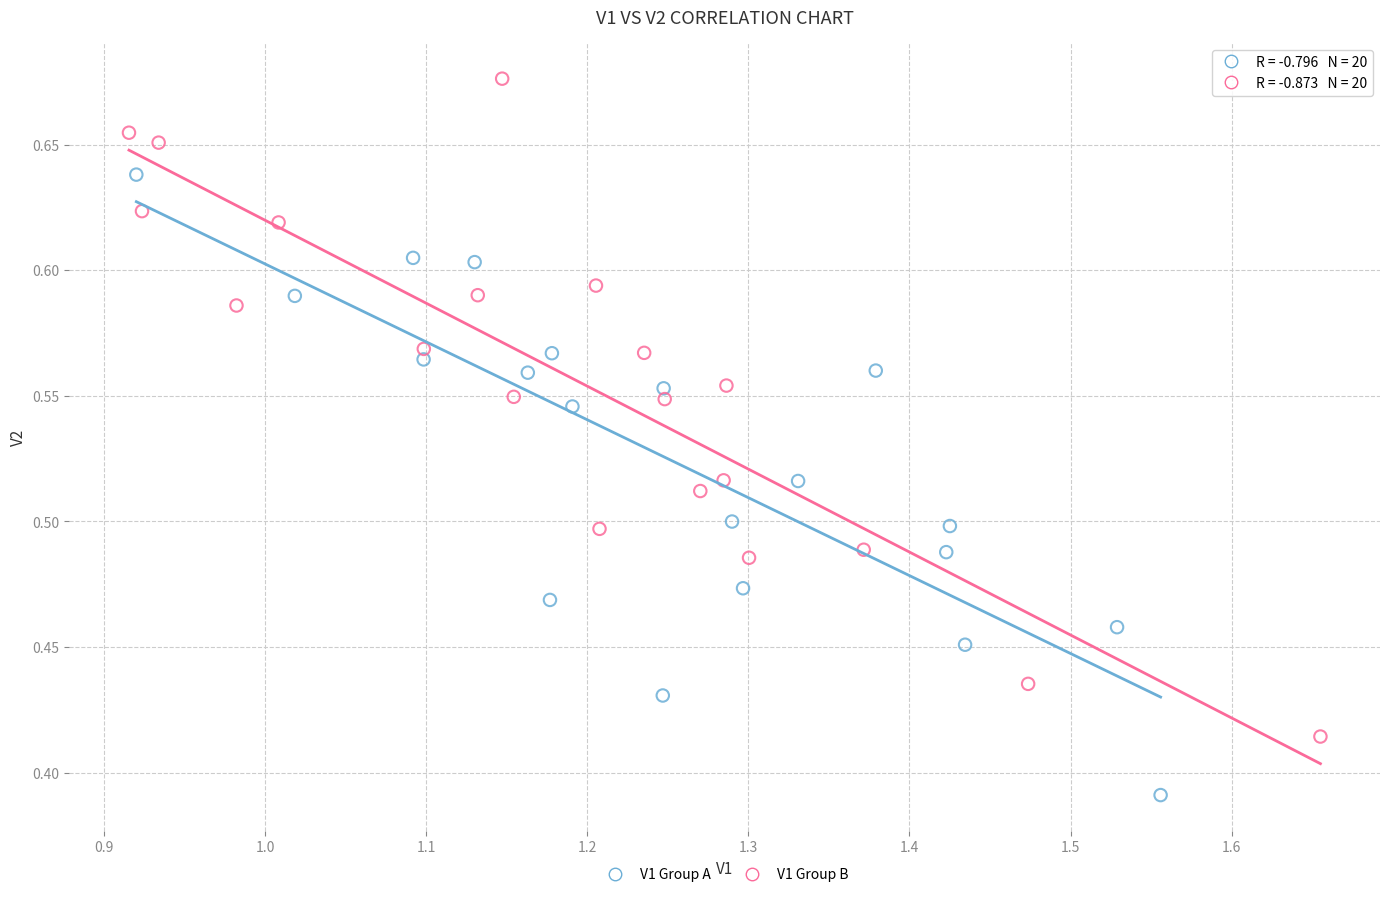

Which series contains the lowest Y value?

V1 Group A